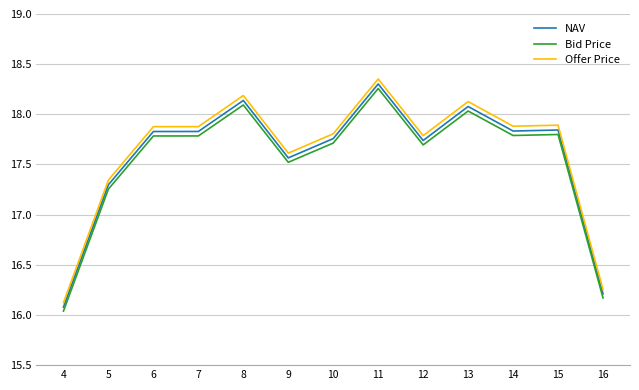

Where is NAV nearest to the value 17?

5